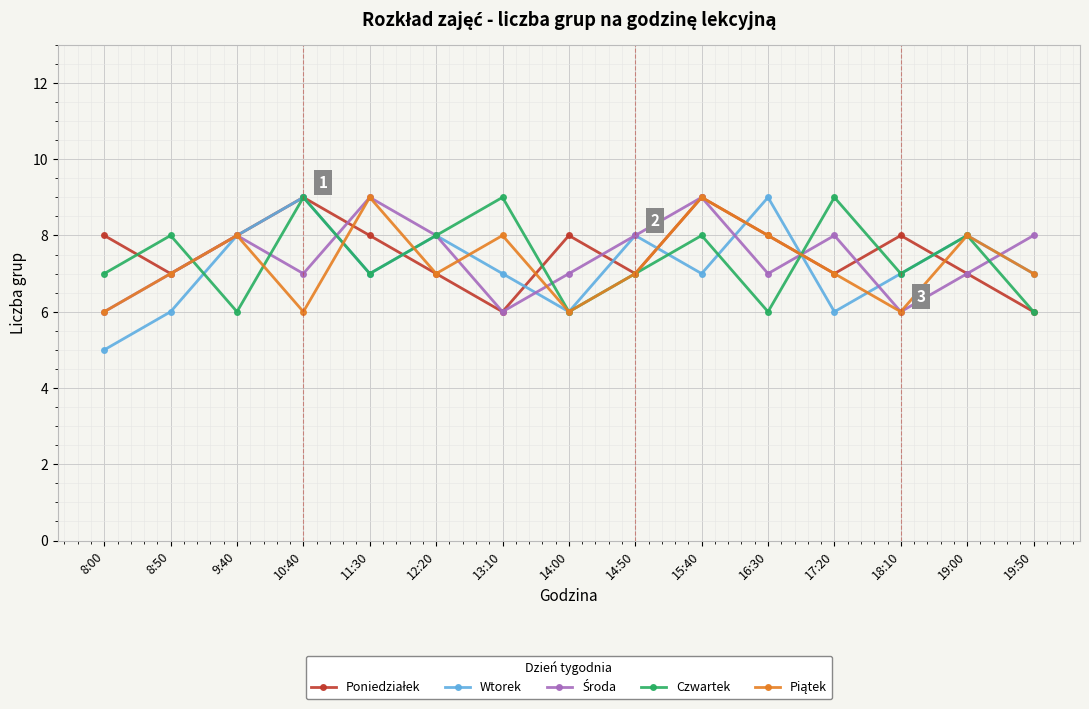

At which category is the sum across all series the highest?

15:40